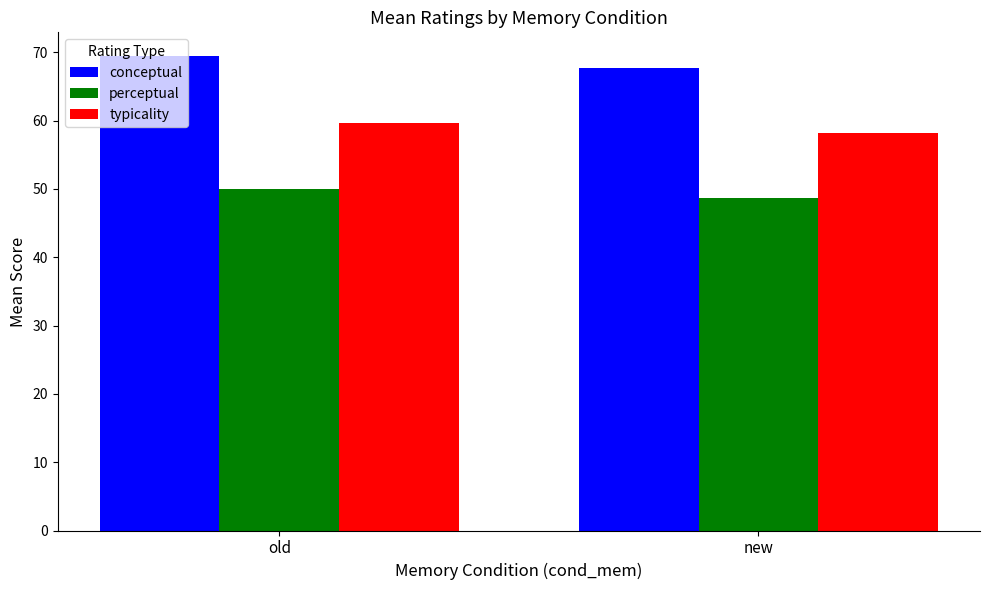

Which category has the highest value across all series?

old